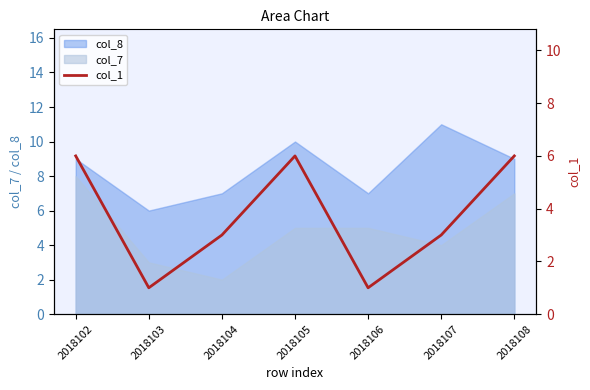

Reading left to right, what are all the values shown in this chart?

6	1	3	6	1	3	6